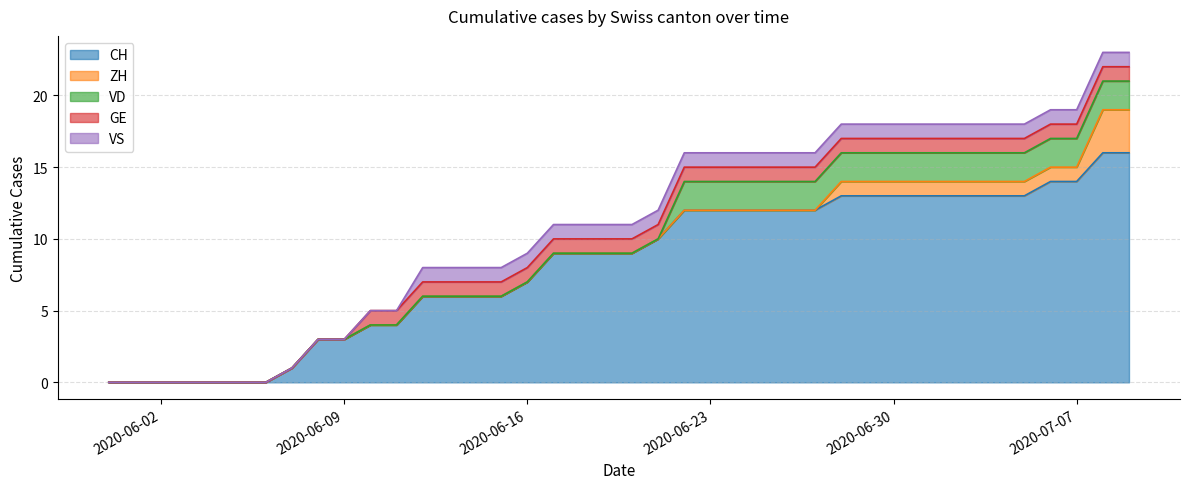

Rank the series by their maximum value, from lowest to highest.

GE, VS, VD, ZH, CH